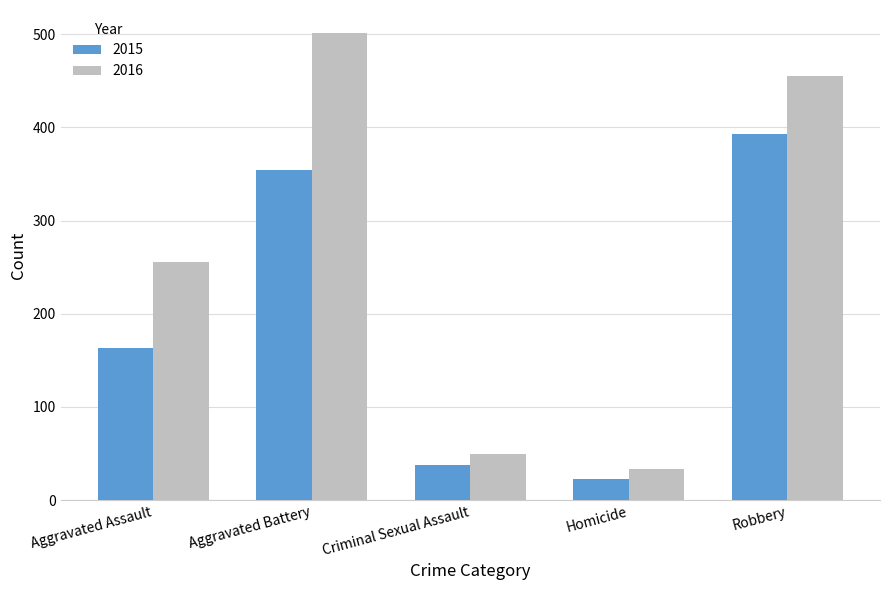

Rank the categories by 2015 value from highest to lowest.

Robbery, Aggravated Battery, Aggravated Assault, Criminal Sexual Assault, Homicide